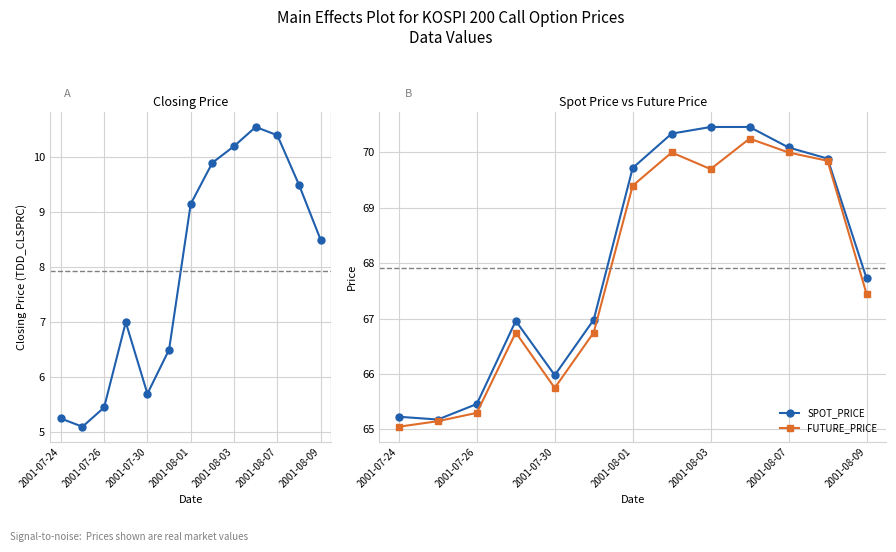

Which series has the largest total across all categories?

SPOT_PRICE